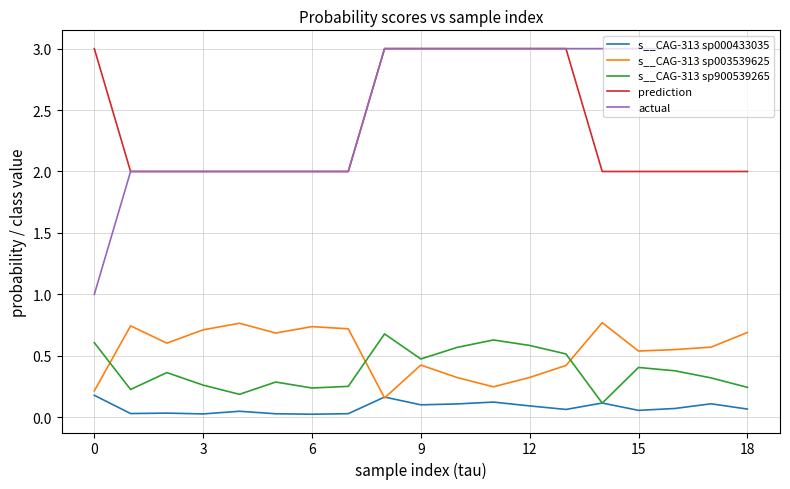

Which series has the largest range (max minus min)?

actual